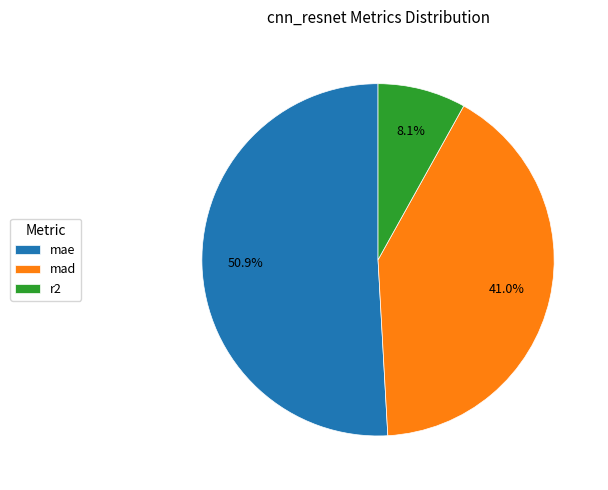

What percentage is the mae slice, to the nearest percent?

51%